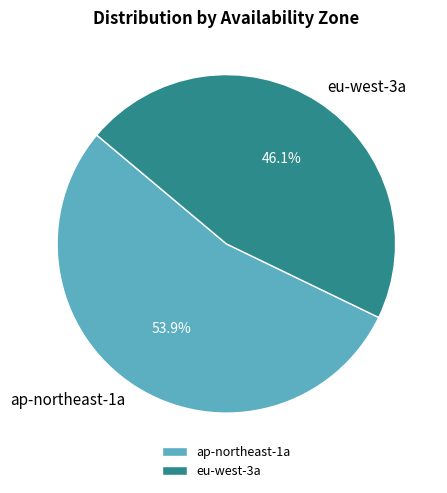

Which slice is the smallest?

eu-west-3a